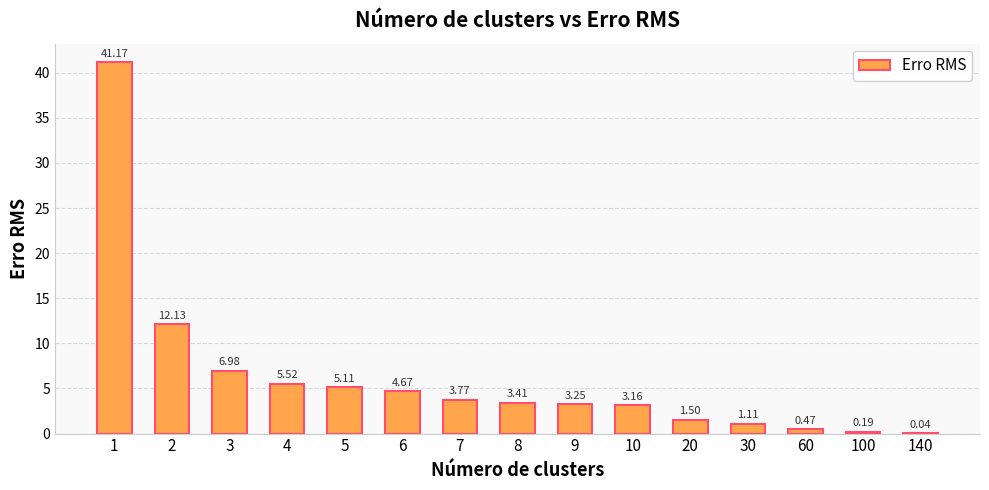

What is the sum of all values?

92.5